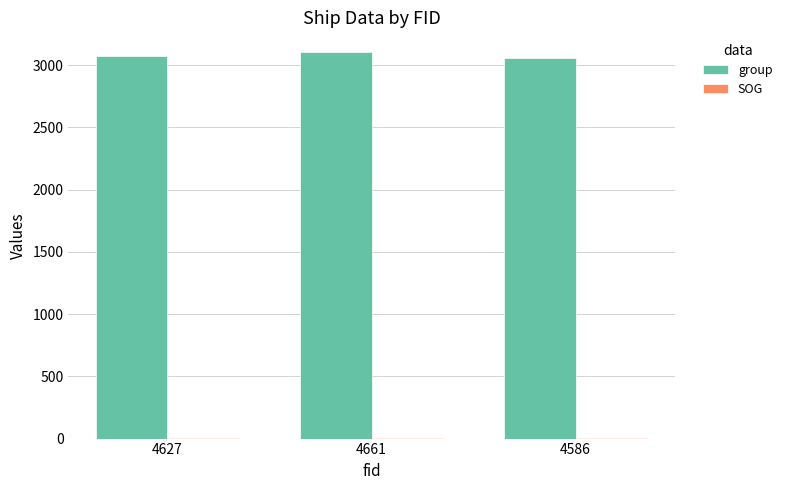

The group series shows 3077.0 at 4627. True or false?

True